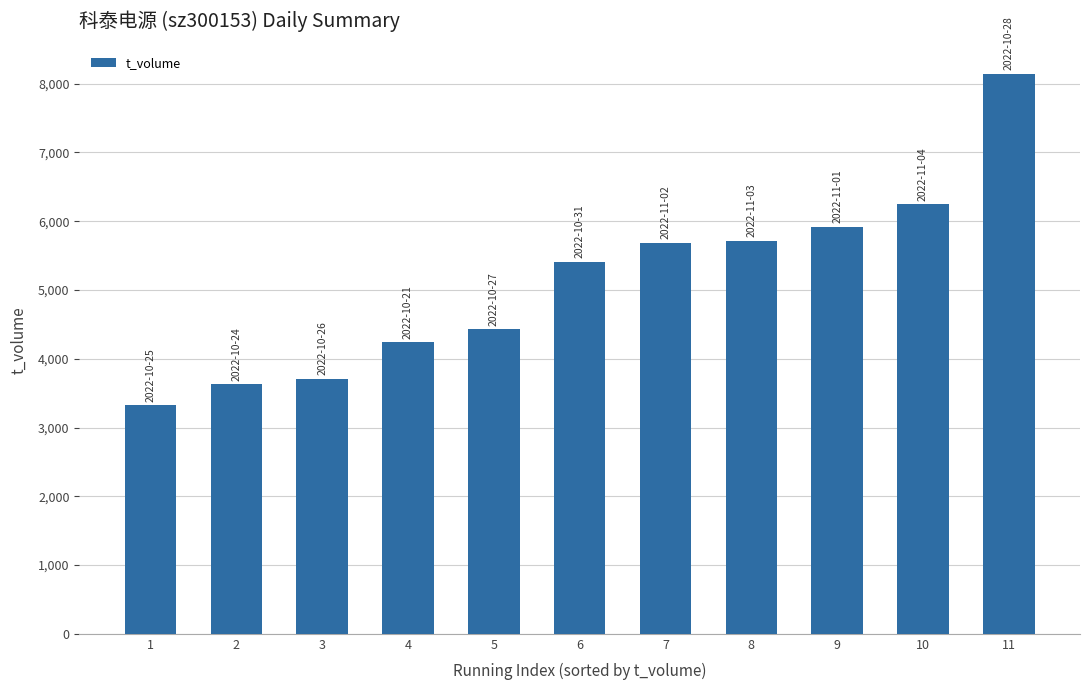

Which has a higher value, 1 or 10?

10